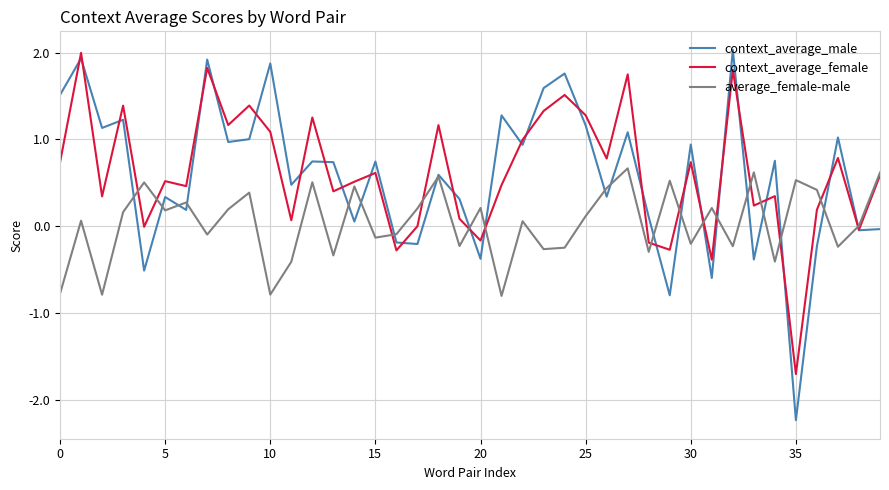

True or false: context_average_female and context_average_male cross at least once.

True